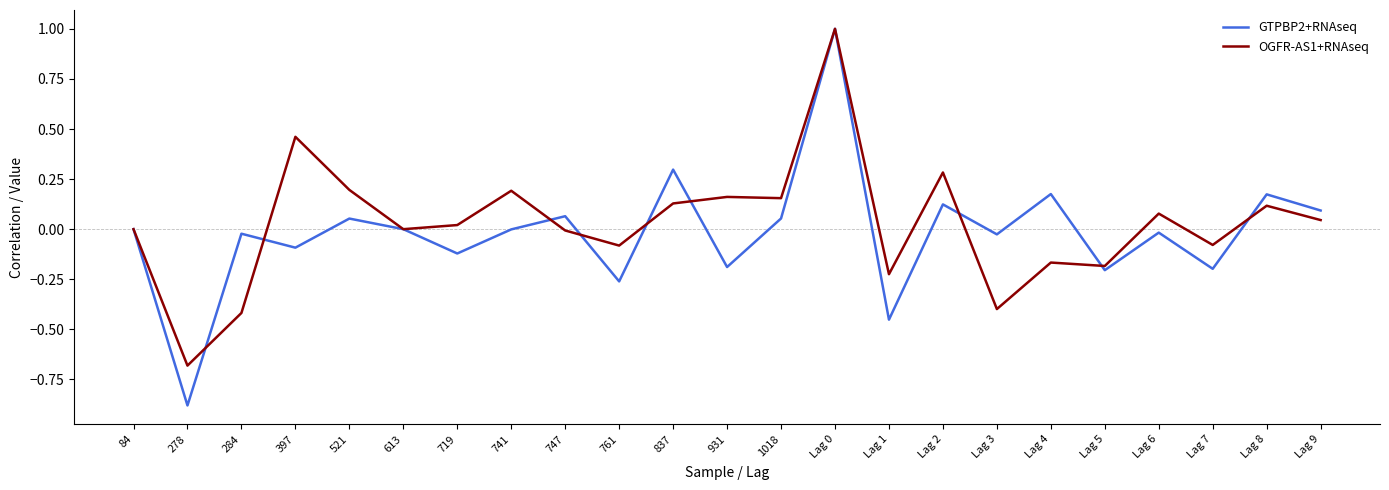

What is the maximum value shown in the chart?

1.0